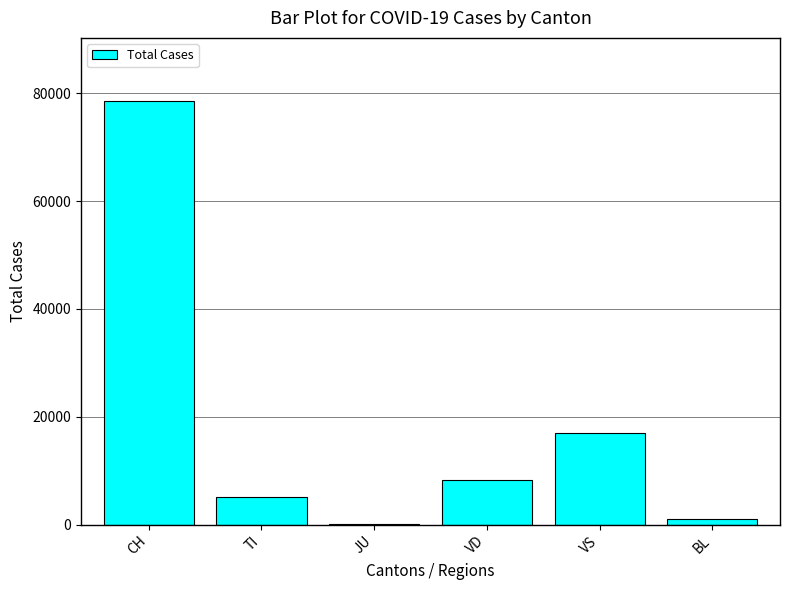

What is the greatest value displayed?

78510